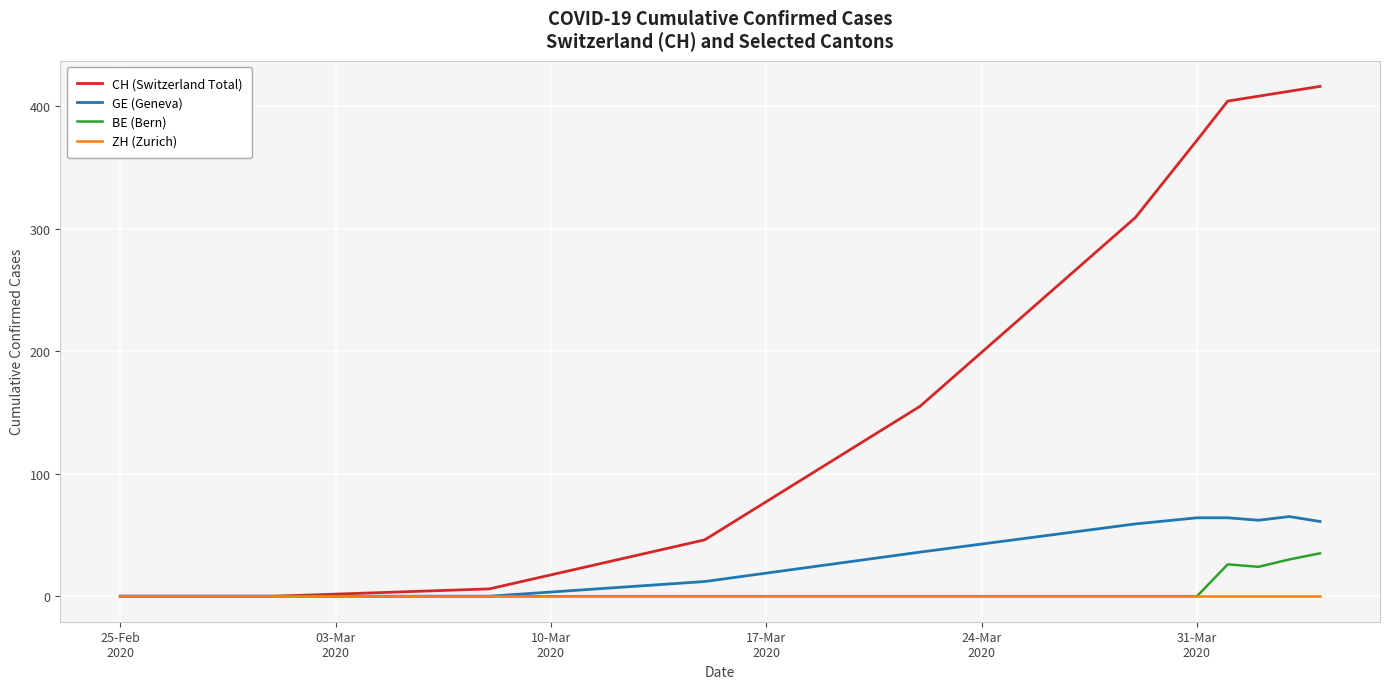

Rank the series by their maximum value, from lowest to highest.

ZH (Zurich), BE (Bern), GE (Geneva), CH (Switzerland Total)